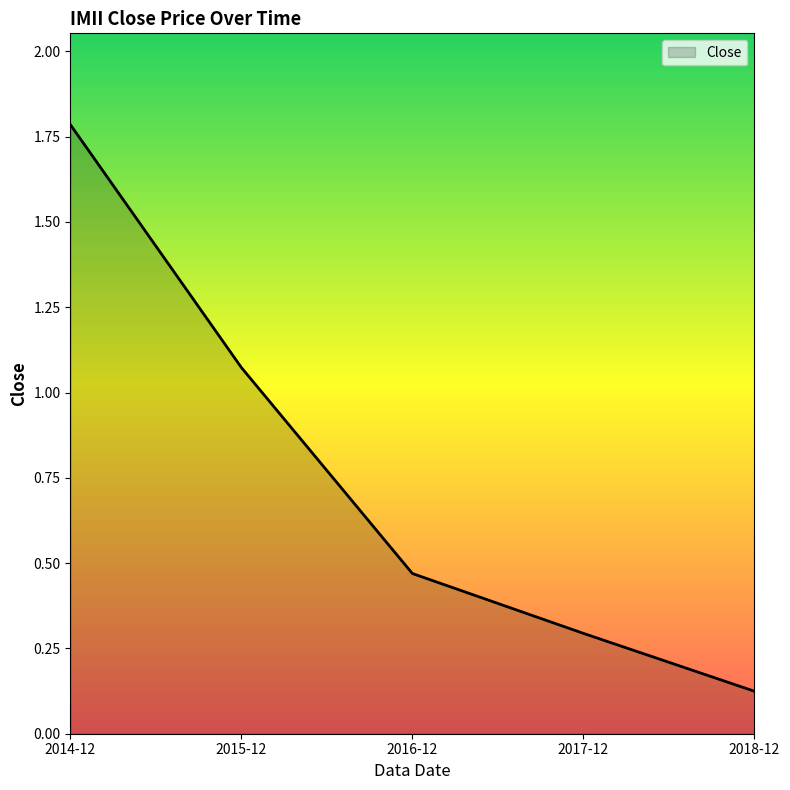

Approximately how many times larger is the value at 2017-12 compared to 2015-12?

0.3